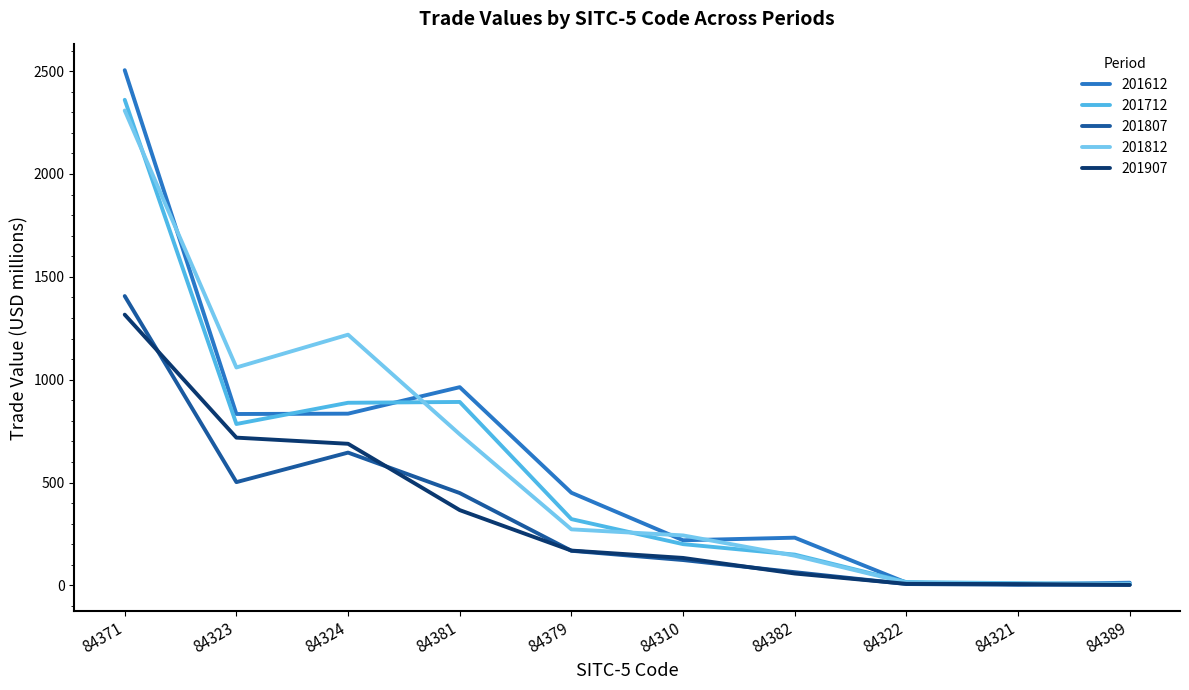

What is the sum of all 201907 values?

3469.0